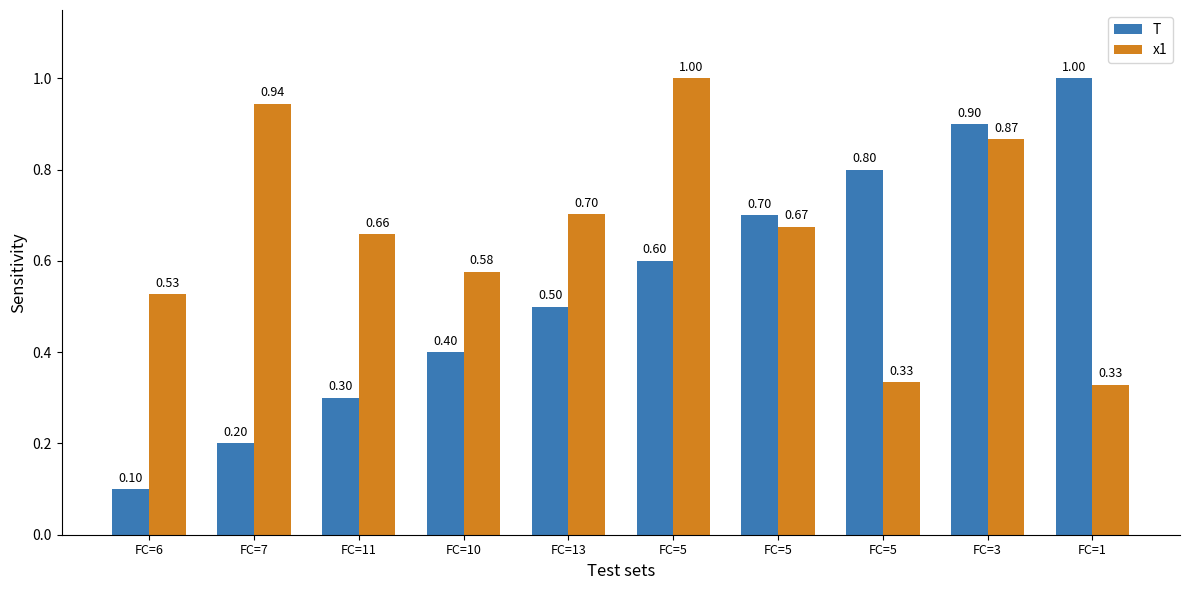

What are all the series names shown in the legend?

T, x1